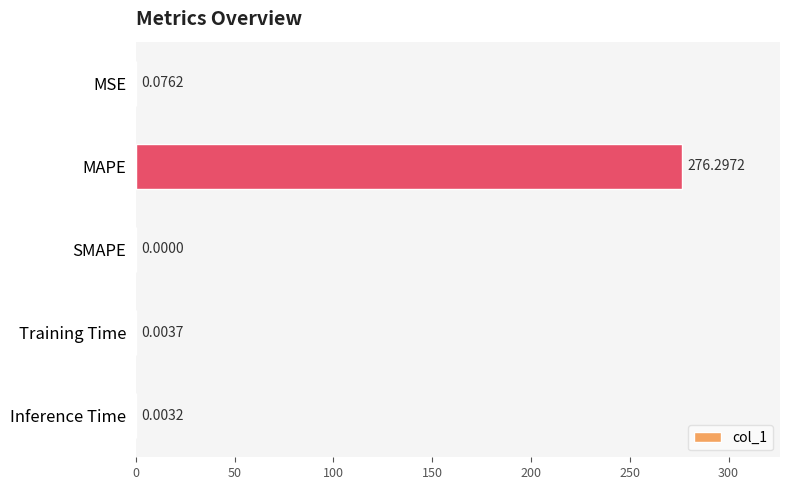

How many distinct data groups are displayed?

1